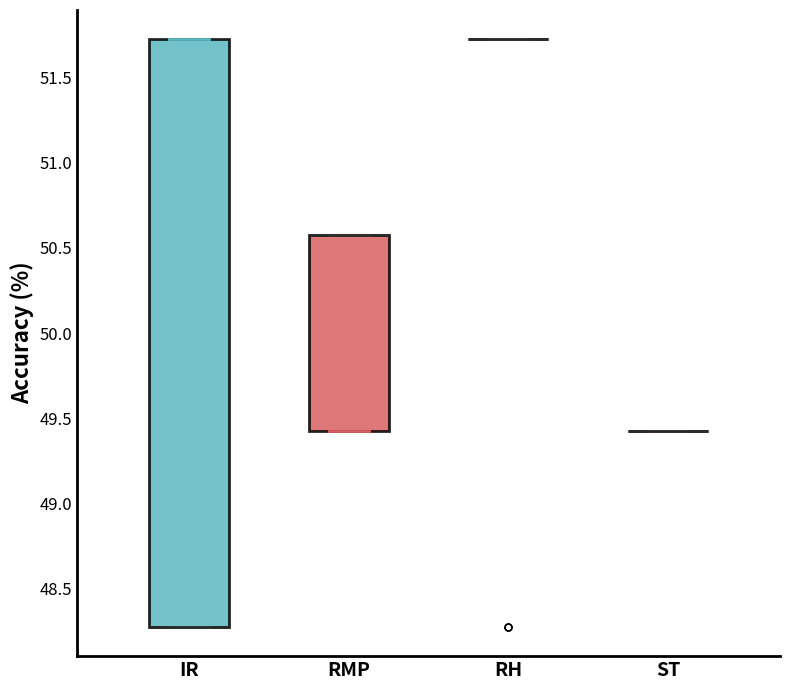

Reading left to right, read every box against the y-axis: the position of its median line, the range the box covers, and the ends of its whiskers. The values are not printed on the chart, so give them approximately, as read against the axis.

IR: median 48.30 (drawn on the box's lower edge), box 48.30 to 51.70, whiskers 48.30 to 51.70
RMP: median 50.55 (drawn on the box's upper edge), box 49.45 to 50.55, whiskers 49.45 to 50.55
RH: box collapsed to a line at 51.70, whiskers 51.70 to 51.70
ST: box collapsed to a line at 49.45, whiskers 49.45 to 49.45